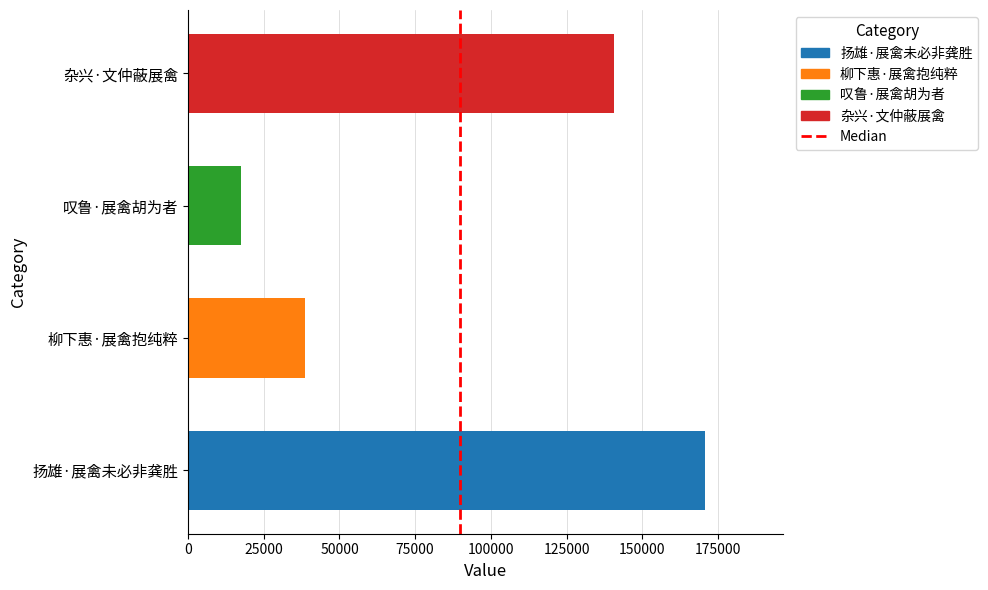

Which label corresponds to the largest value in the chart?

扬雄·展禽未必非龚胜